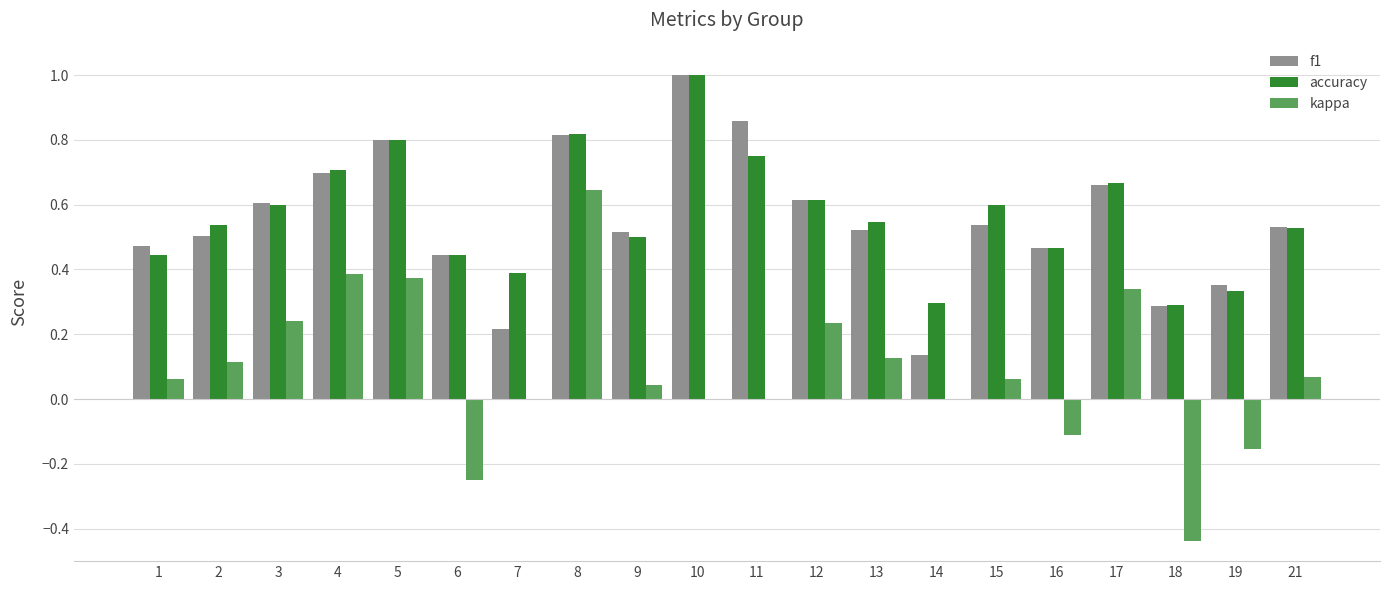

The value of accuracy at 13 is 0.1. True or false?

False